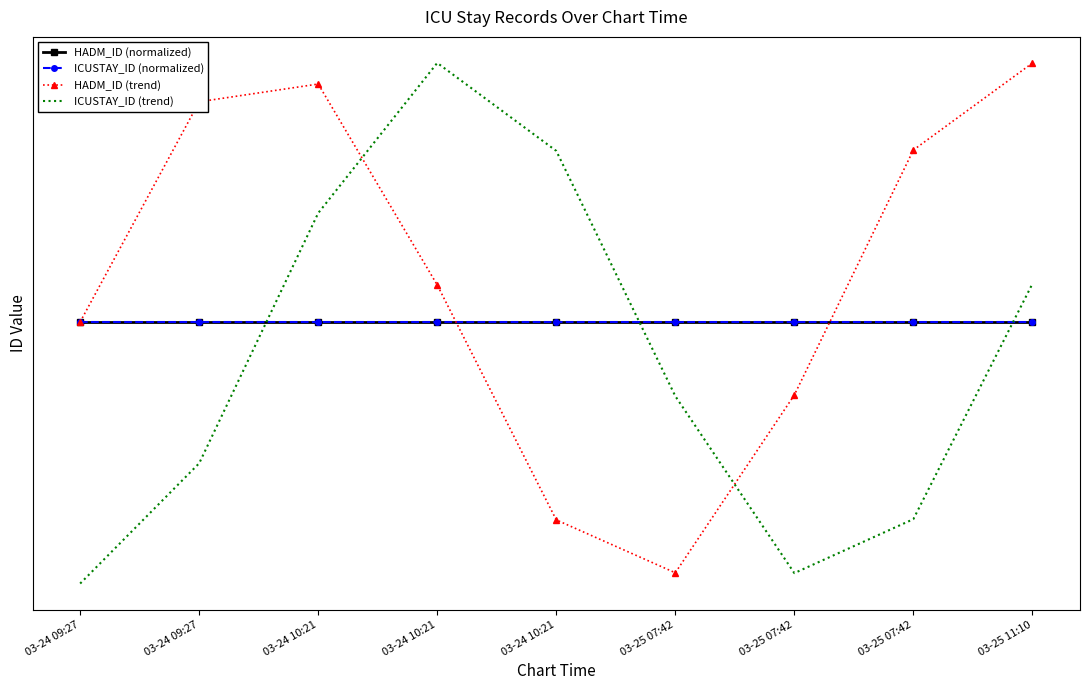

What are all the series names shown in the legend?

HADM_ID (normalized), ICUSTAY_ID (normalized), HADM_ID (trend), ICUSTAY_ID (trend)